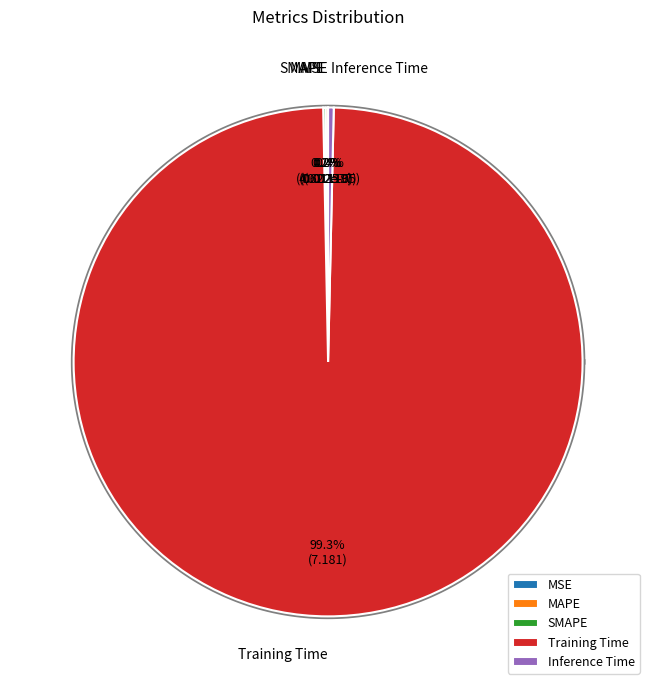

Between MSE and Training Time, which is larger?

Training Time